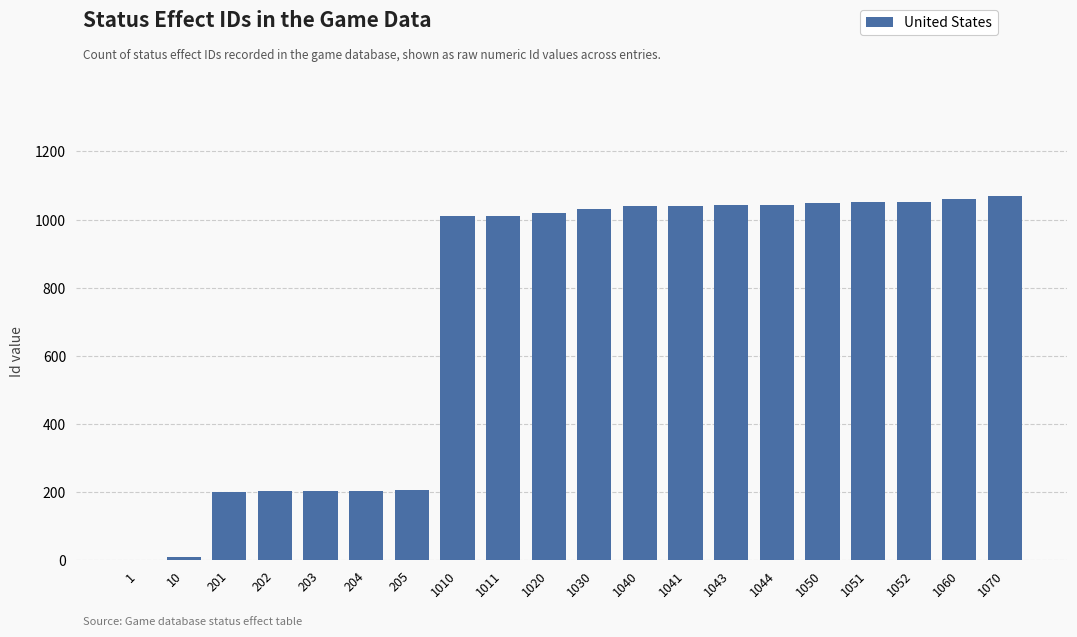

What is the sum of all values?

14548